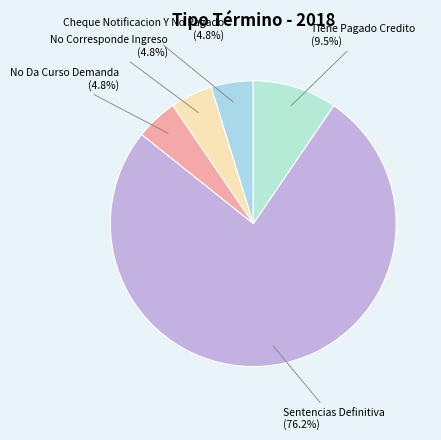

What portion of the pie excludes No Da Curso Demanda?

95.2%